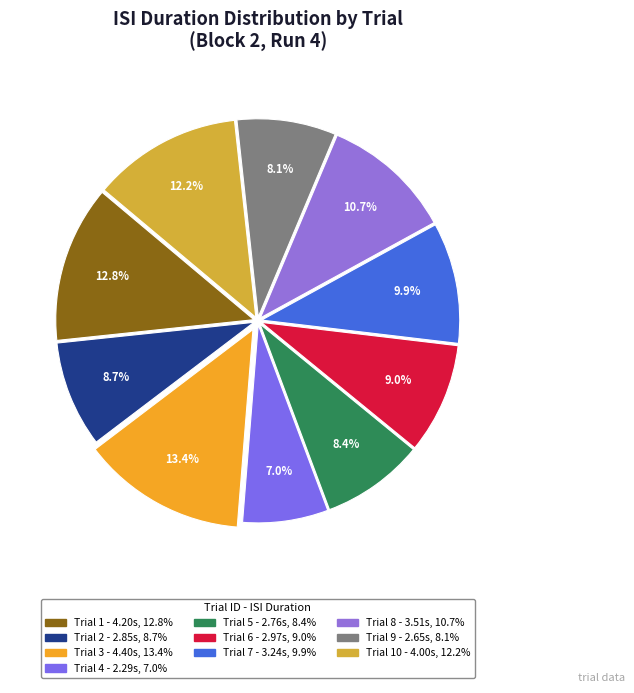

Is there any slice that represents more than half of the pie?

No